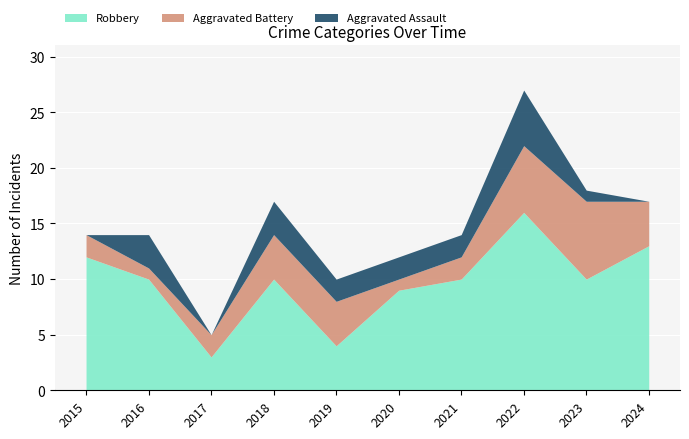

Which series has the largest total across all categories?

Robbery